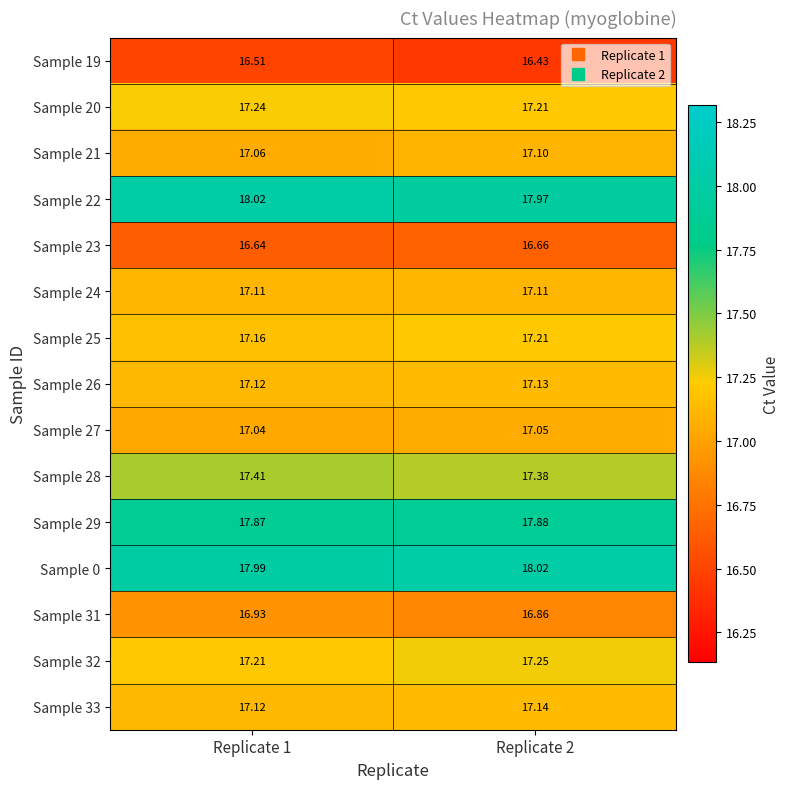

Is the value of Sample 25 at Replicate 1 greater than the value of Sample 29 at Replicate 1?

No